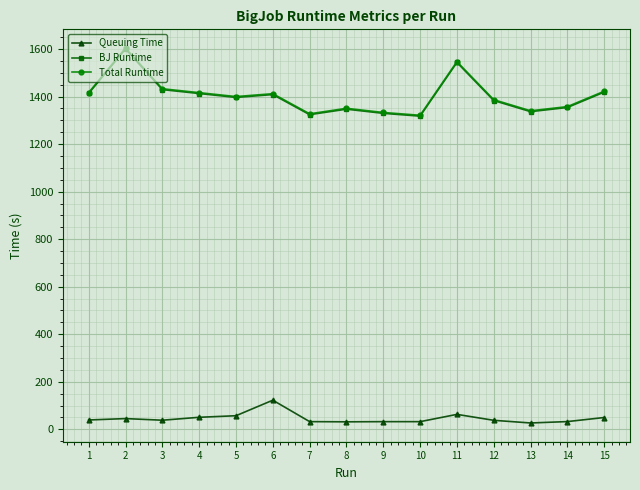

True or false: Queuing Time has more than 1 points higher than both neighbors.

True